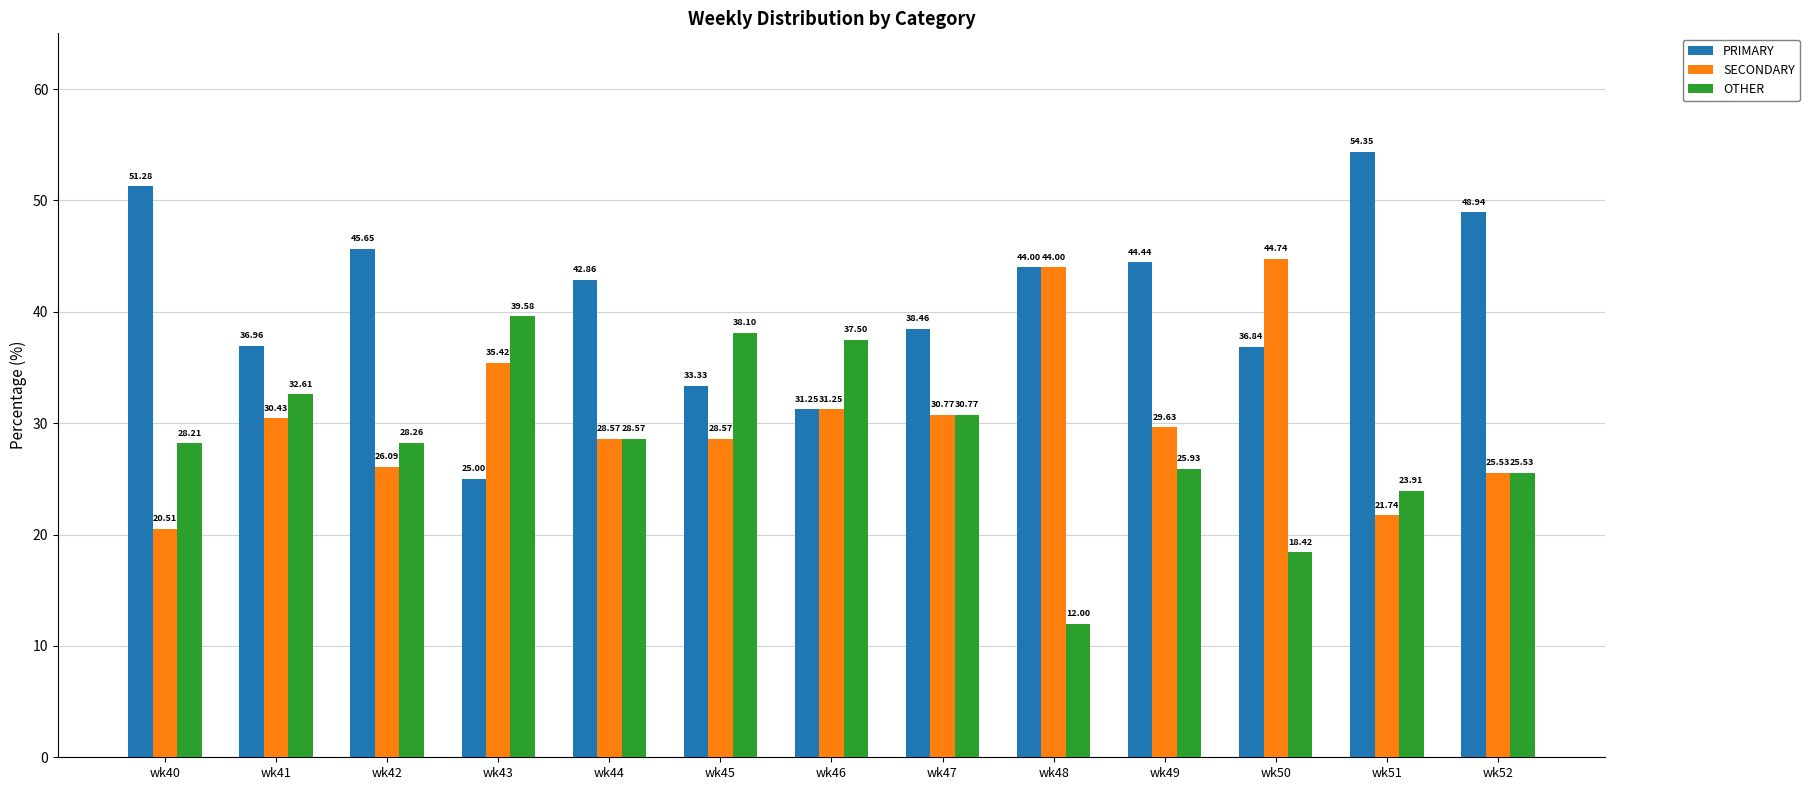

Between wk41 and wk46, which series saw the biggest shift?

PRIMARY